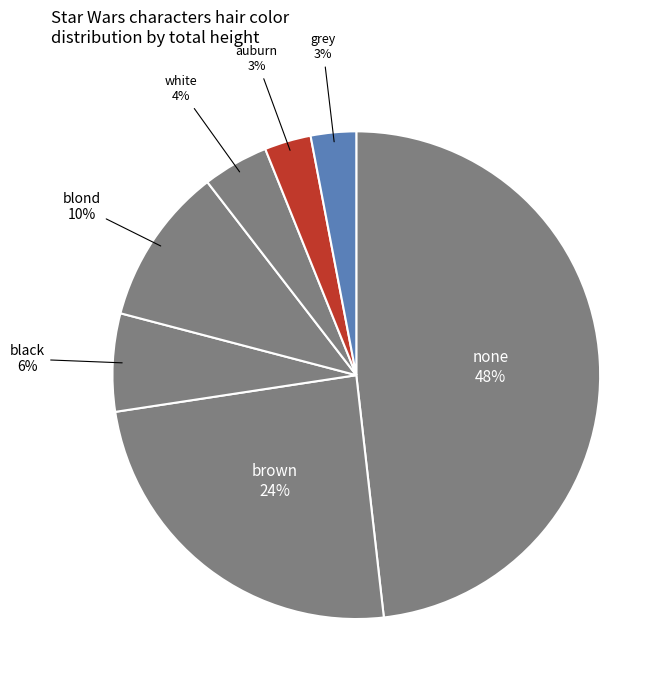

To the nearest percent, what percentage of the pie is brown?

24%